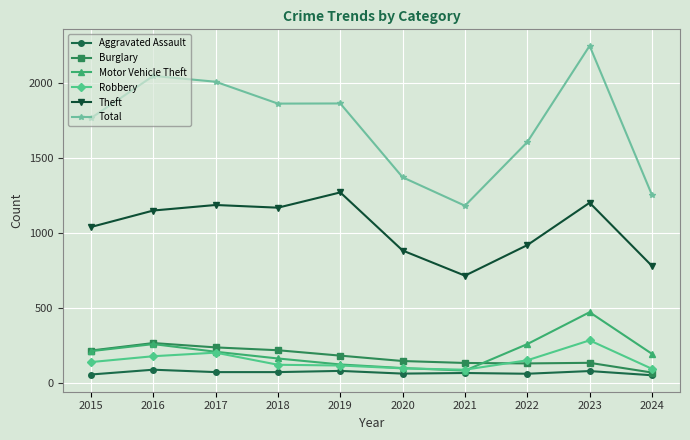

What is the value of the Theft point at the 7th from the left?

716